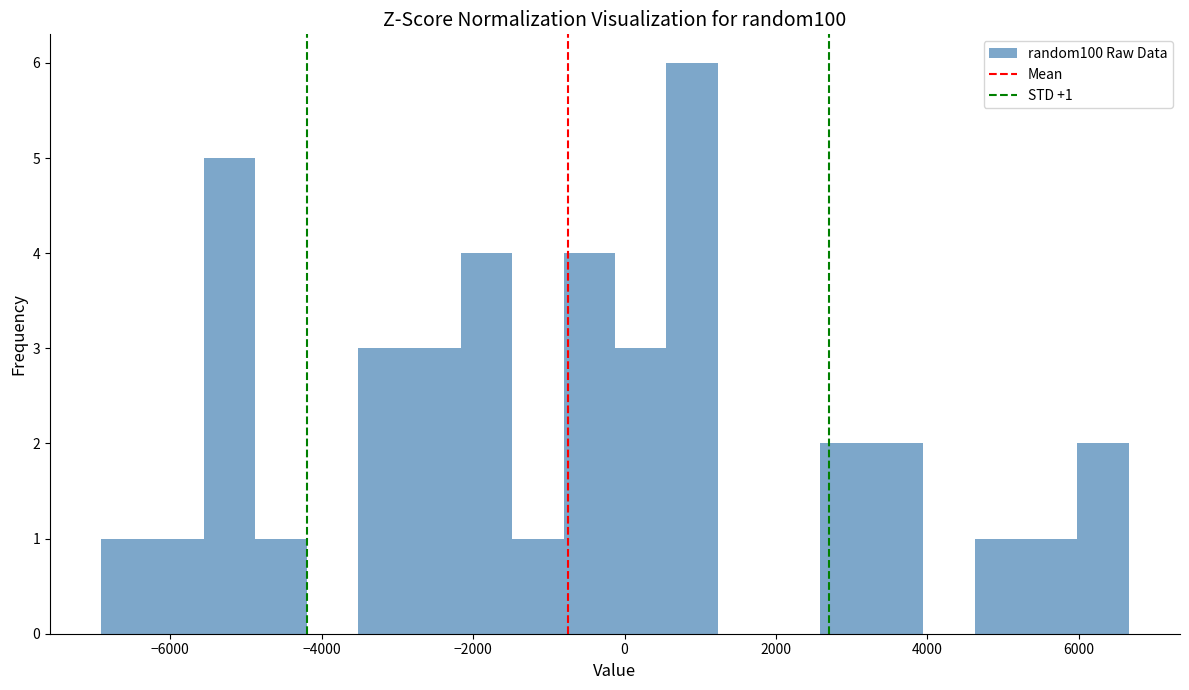

Read against the x-axis, roughly where is the centre of the tallest bar?

800